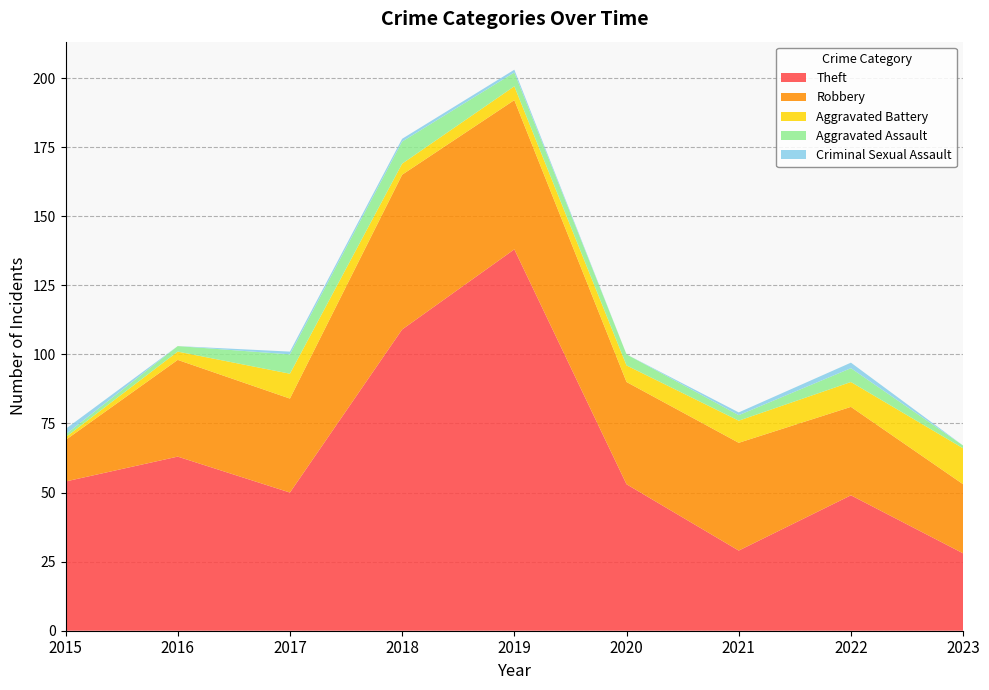

Reading right to left, what are all the values shown in this chart?

Theft: 28	49	29	53	138	109	50	63	54
Robbery: 25	32	39	37	54	56	34	35	15
Aggravated Battery: 13	9	8	6	5	4	9	3	1
Aggravated Assault: 1	5	2	4	5	8	7	2	1
Criminal Sexual Assault: 0	2	1	0	1	1	1	0	2